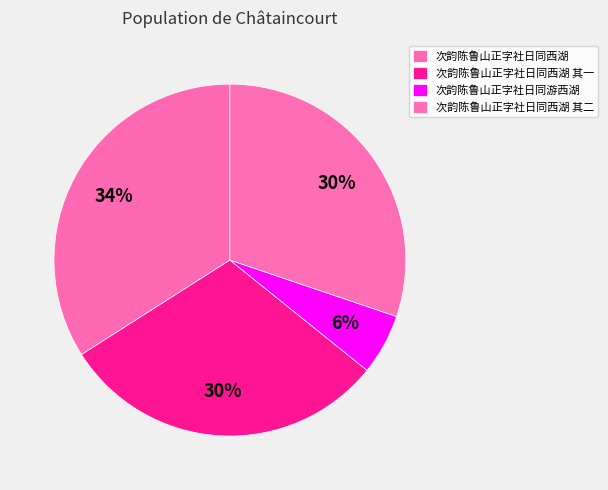

How many slices are in this pie chart?

4